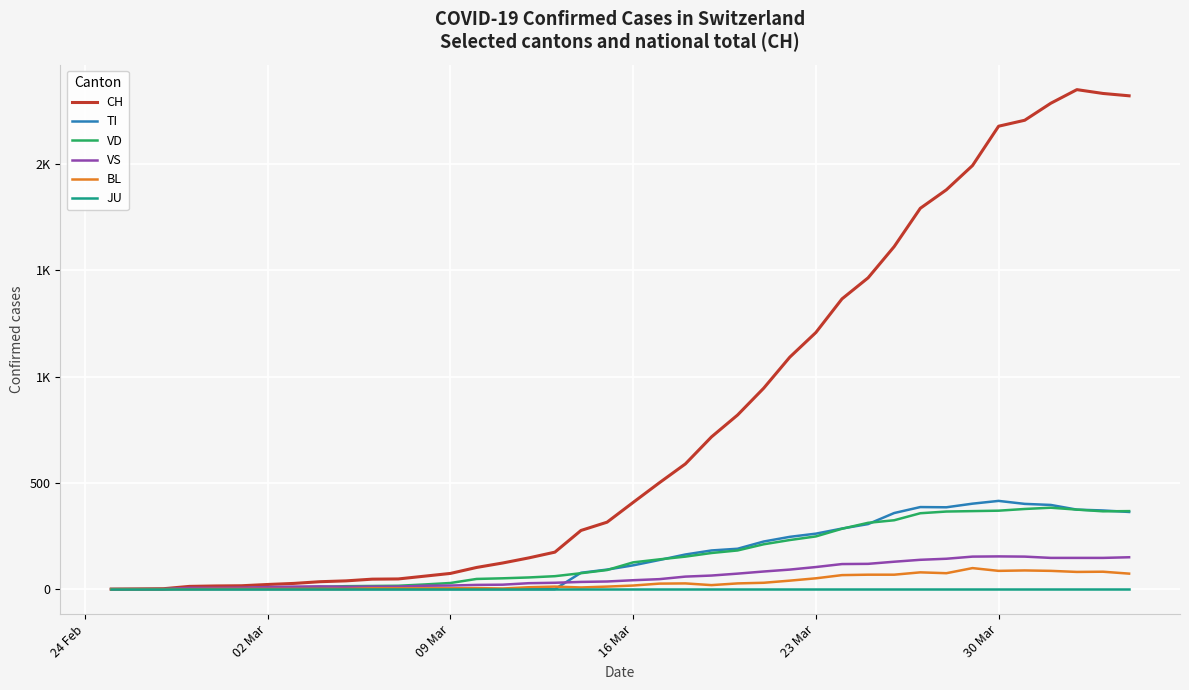

Does the chart display data point markers on the line(s)?

No